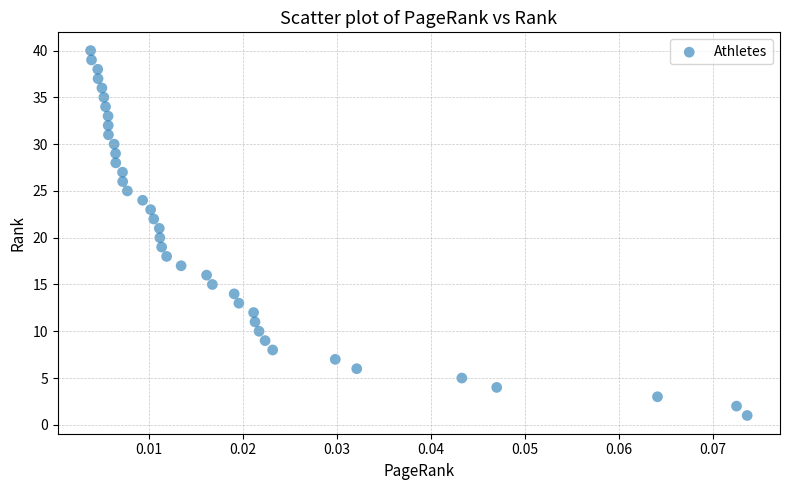

What is the range of Y values (max minus min)?

39